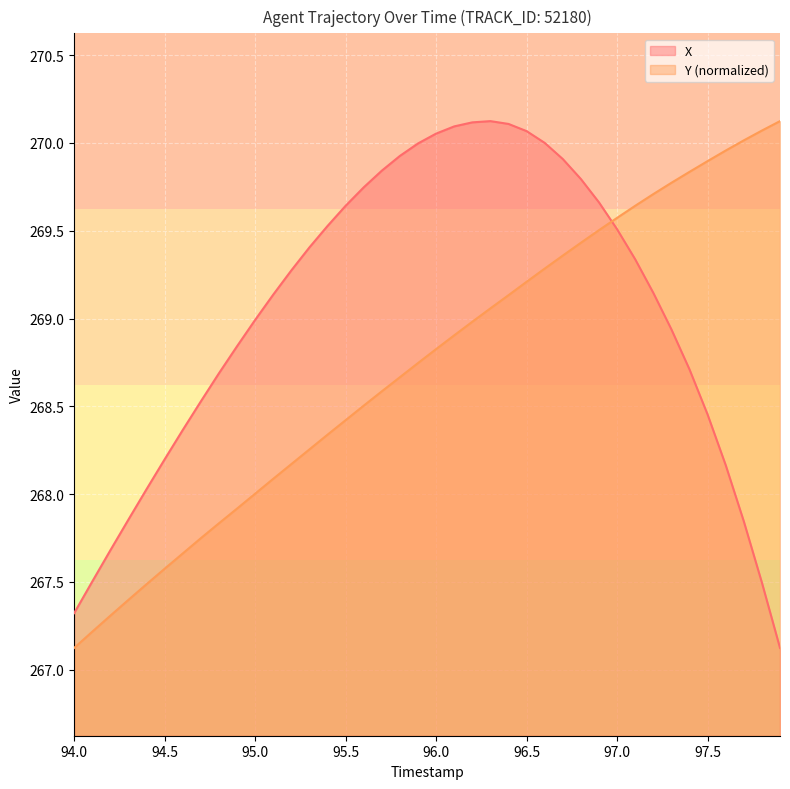

How many times do Y (normalized) and X cross each other?

1